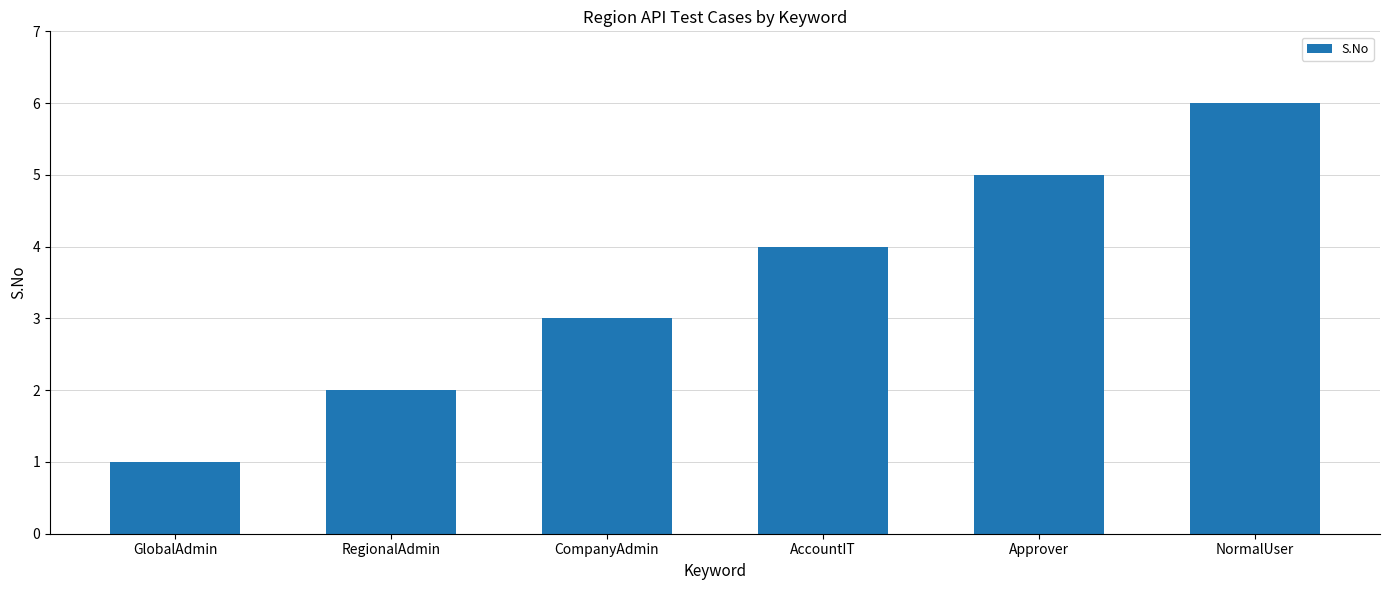

At which label is the value closest to 3?

CompanyAdmin